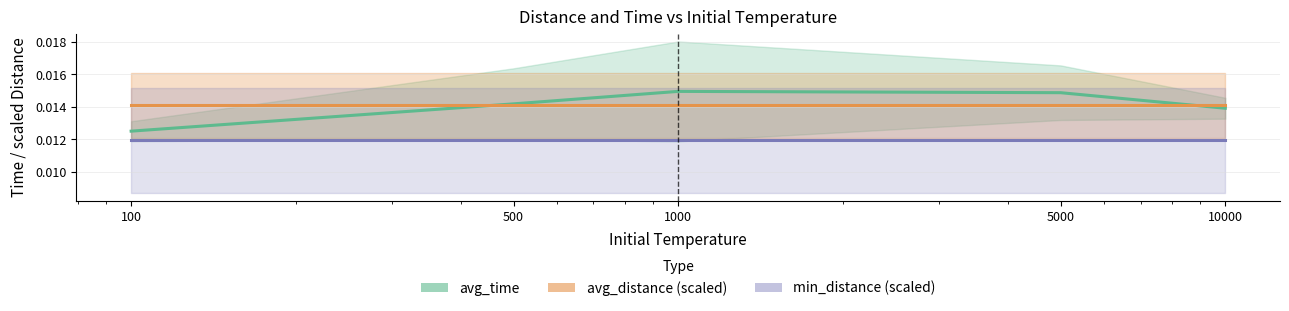

At how many categories does at least one series exceed 0?

5